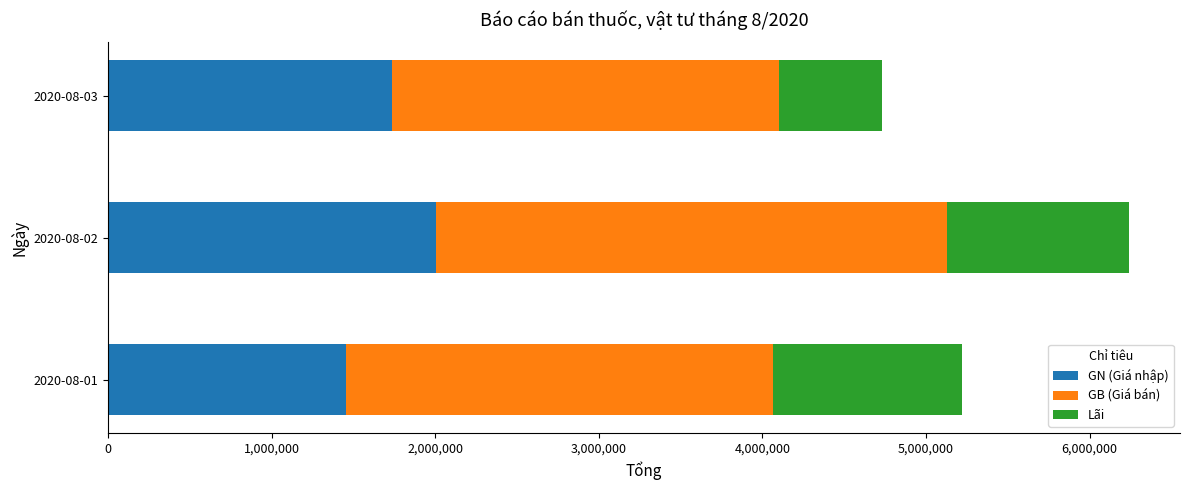

Count the GN (Giá nhập) values in the range 1453398 to 2006181.

3